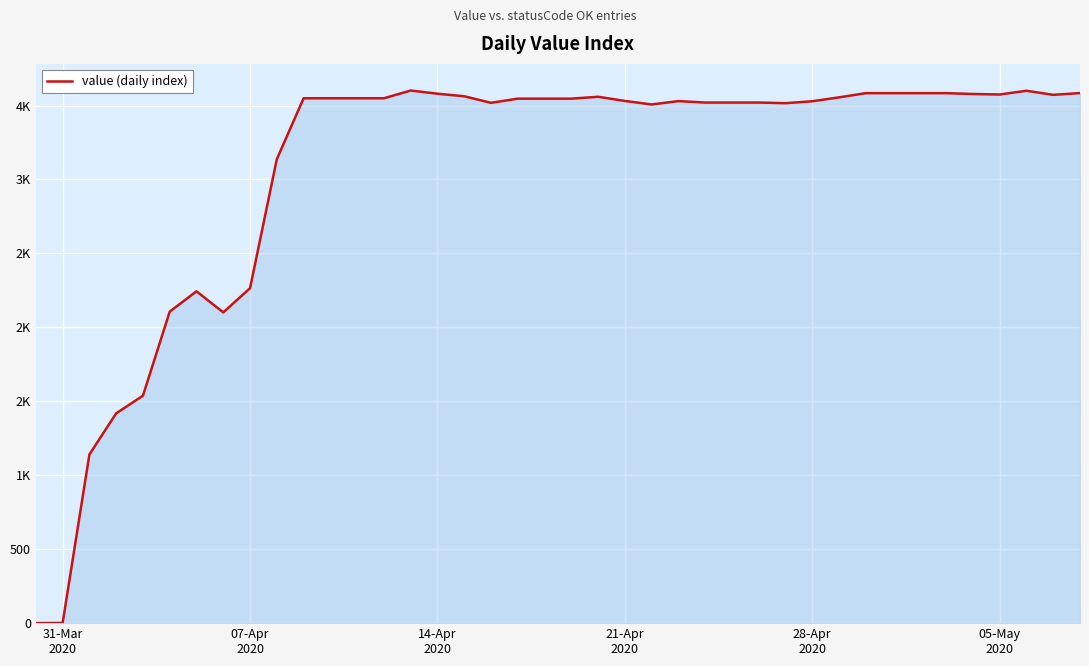

Reading left to right, transcribe all the data shown in this chart.

0.0	1.2	1140.5	1418.8	1537.9	2106.5	2243.9	2101.3	2264.8	3137.0	3549.1	3549.1	3549.1	3549.1	3601.6	3579.9	3562.8	3518.5	3546.5	3546.5	3546.5	3559.3	3531.1	3507.3	3530.0	3520.3	3520.3	3520.3	3515.9	3529.0	3555.3	3583.7	3583.7	3583.7	3583.7	3578.1	3574.6	3599.9	3572.3	3584.3